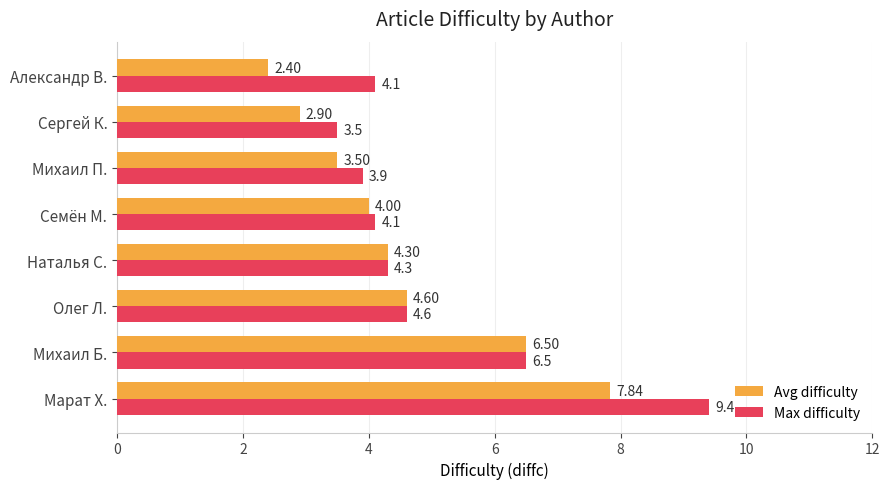

What is the sum of all Max difficulty values?

40.4